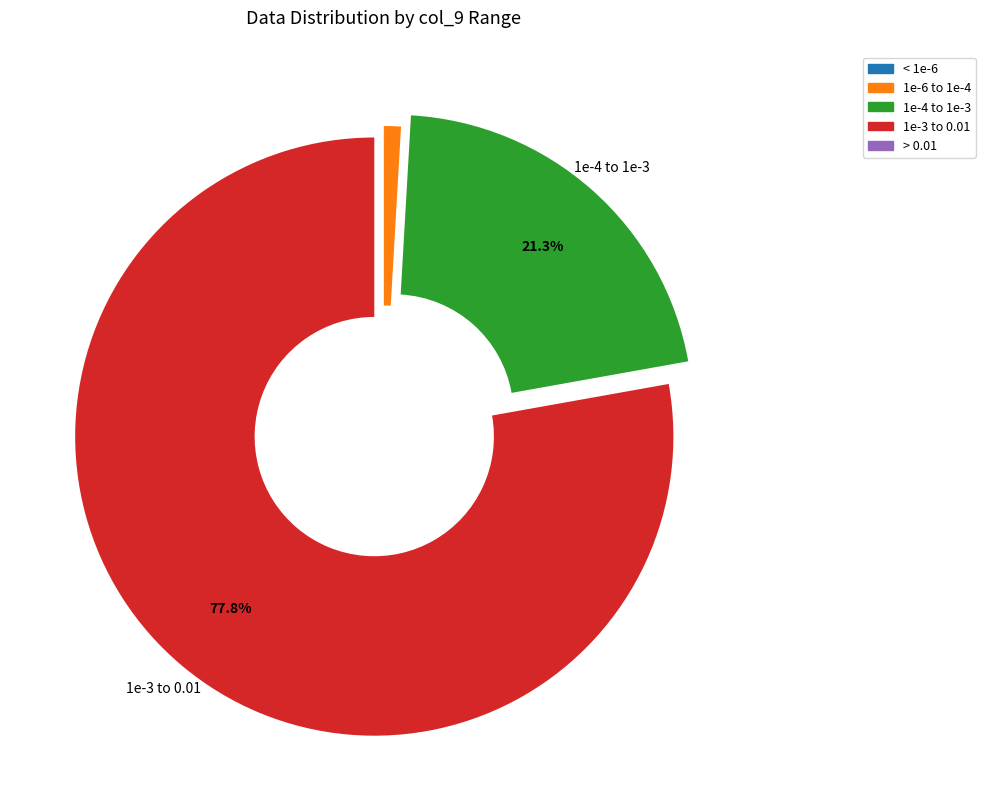

Does any single category account for the majority?

Yes